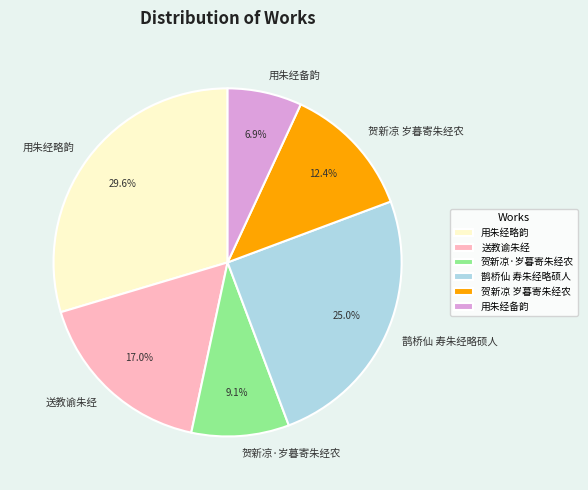

Is it true that 贺新凉·岁暮寄朱经农 is 9% of the pie?

True